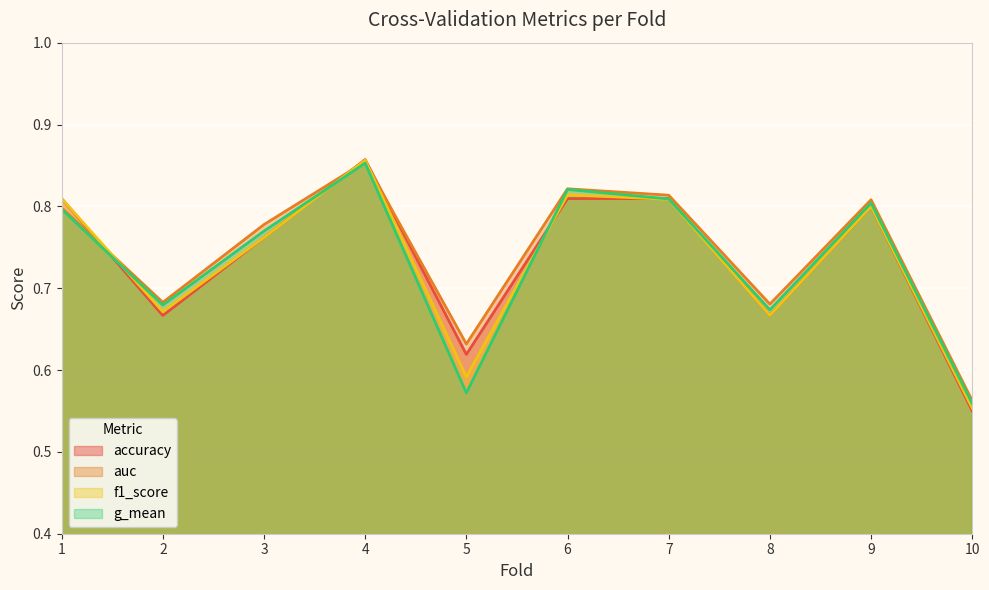

Which label corresponds to the largest value in the chart?

4